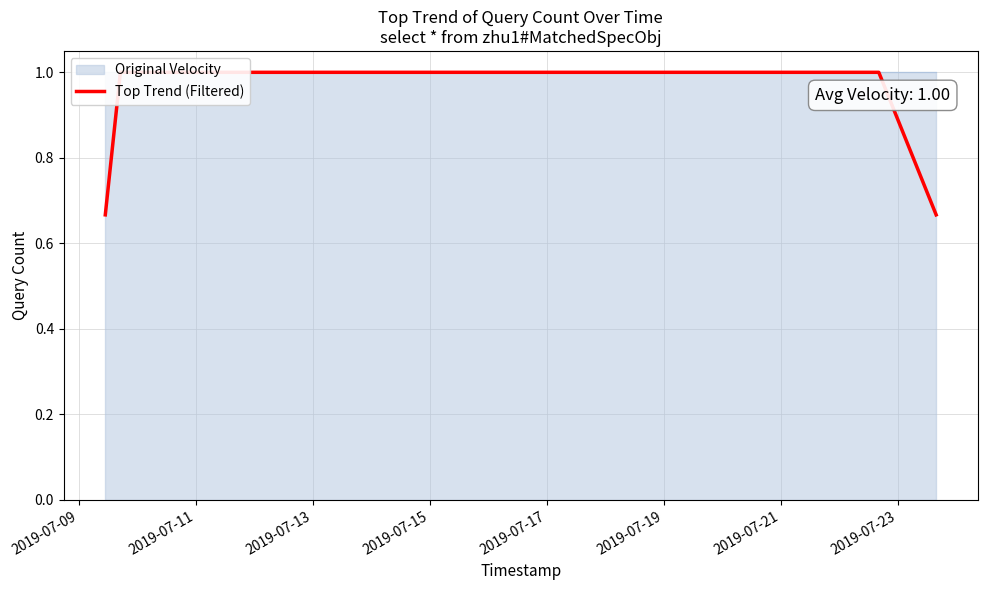

The chart shows a value of 1.0 at 2019-07-09. True or false?

False